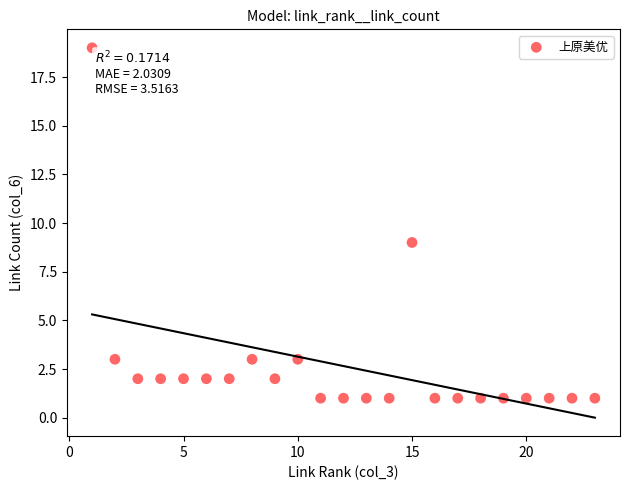

What is the range of Y values (max minus min)?

18